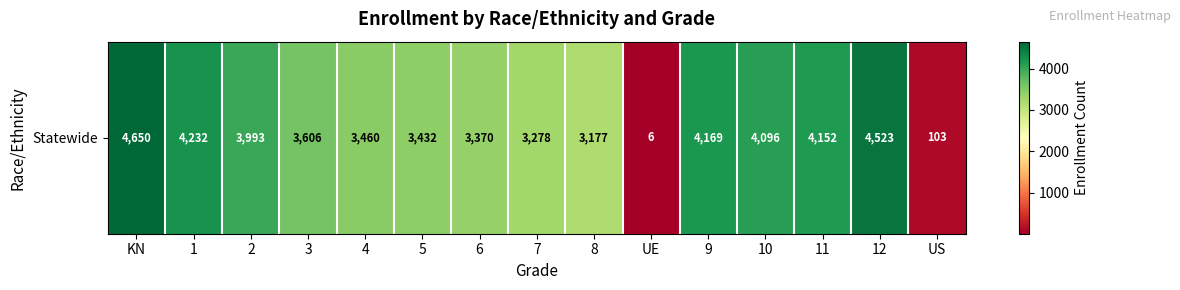

True or false: the data shows 4745 at 4.

False